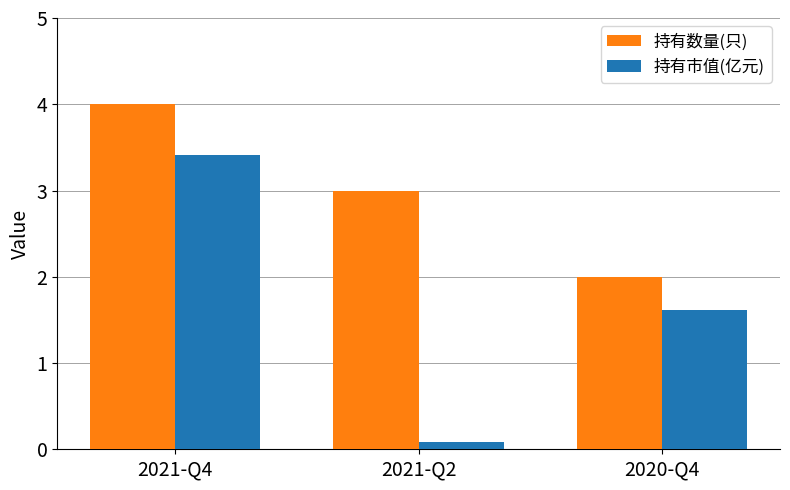

Which series changed the most between 2021-Q4 and 2020-Q4?

持有数量(只)